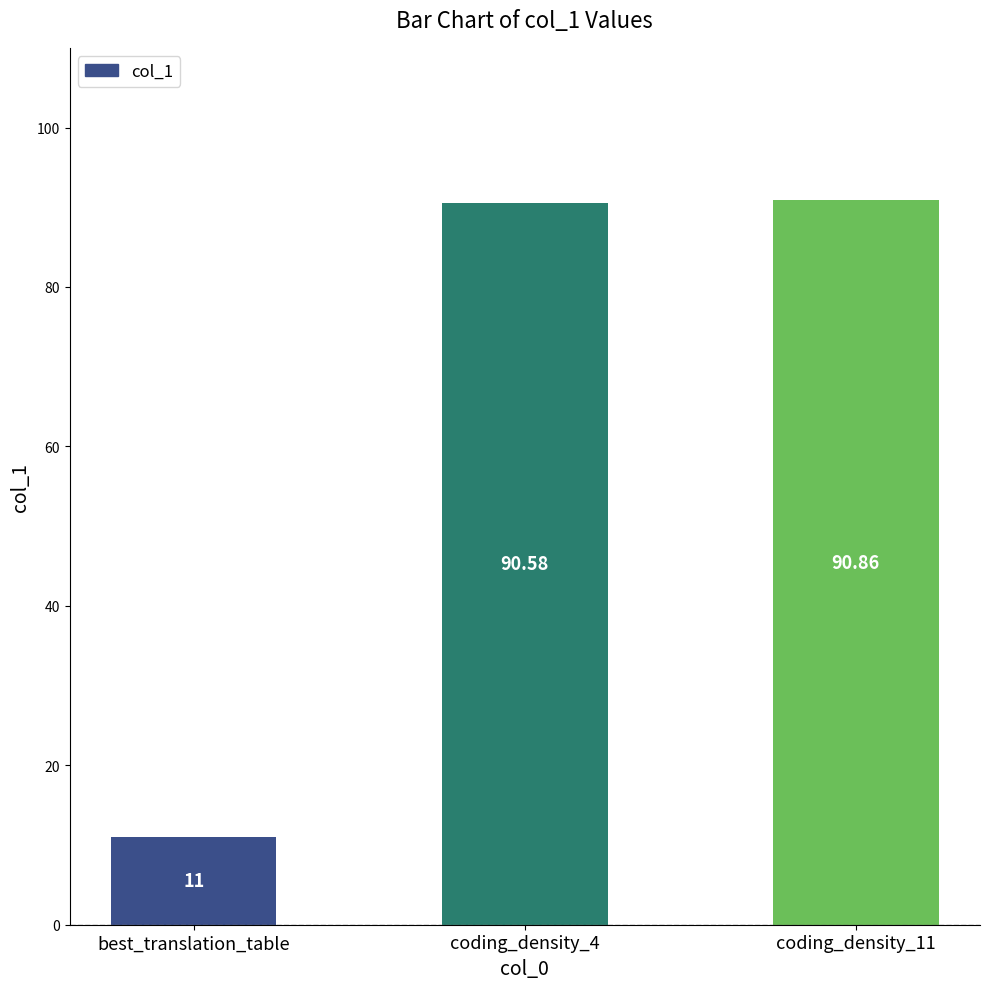

Which has a higher value, best_translation_table or coding_density_4?

coding_density_4